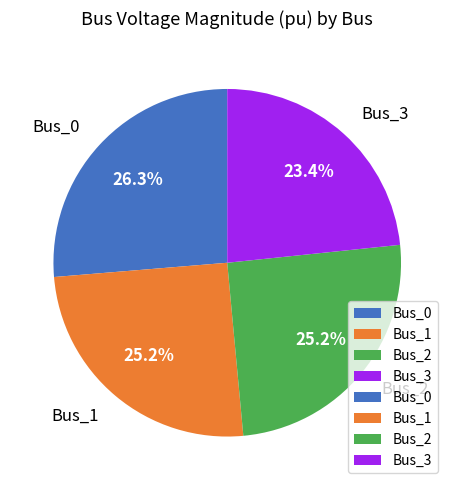

To the nearest percent, what is the average slice percentage?

25%